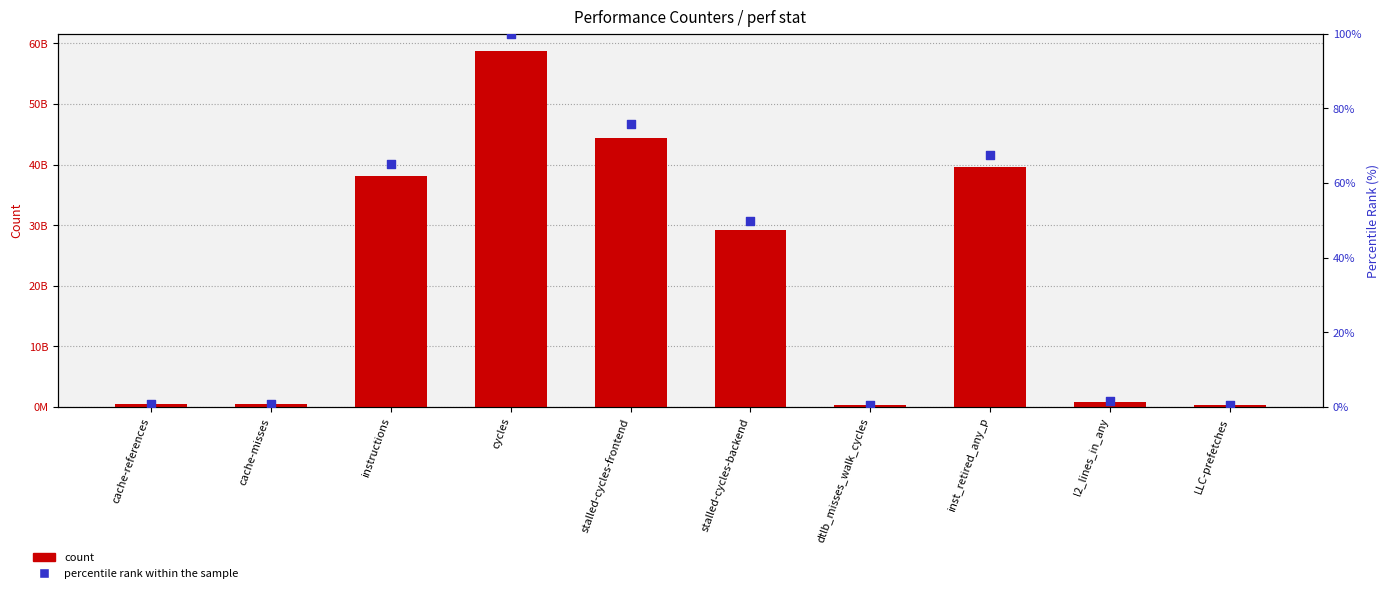

Which series contains the lowest Y value?

percentile rank within the sample